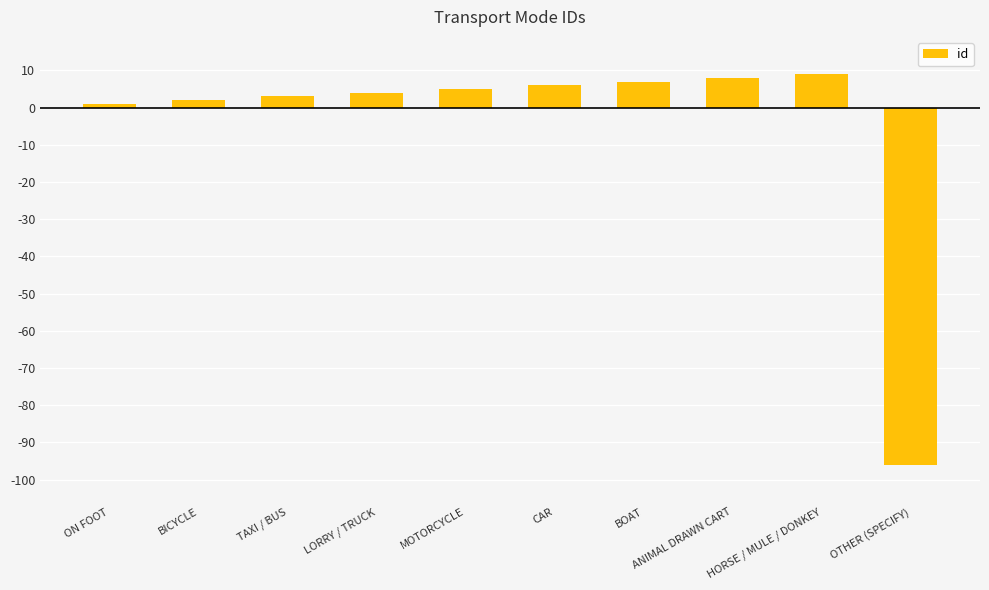

What position from the right is TAXI / BUS?

8